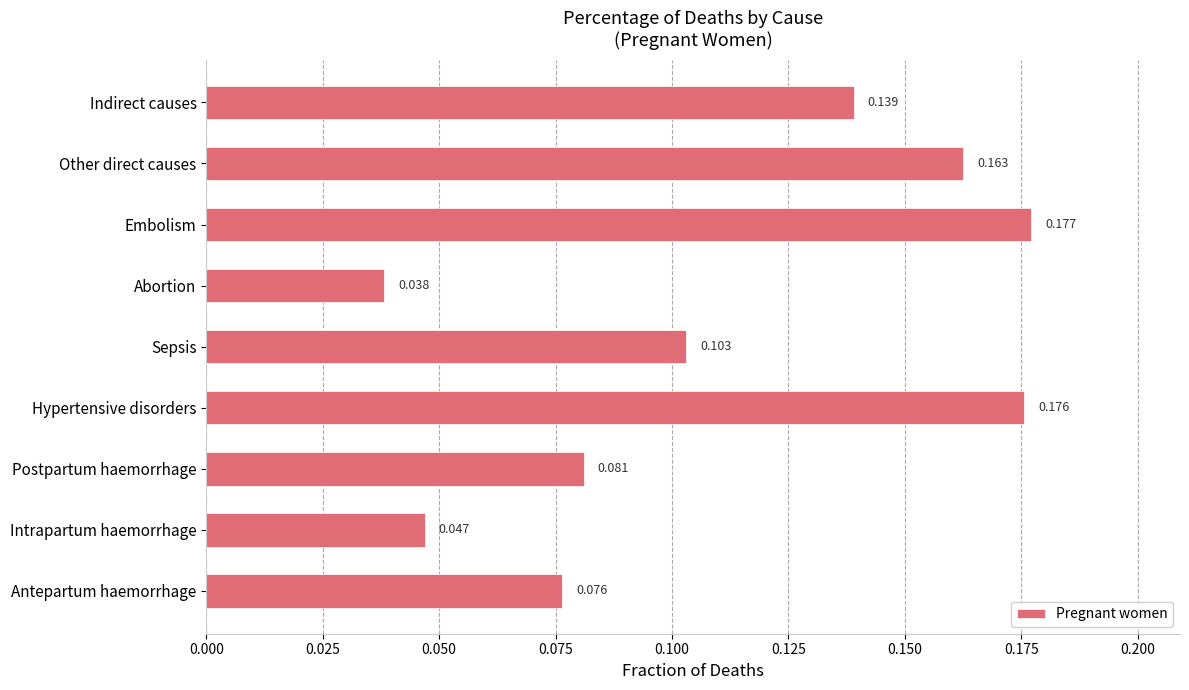

Where is the data nearest to the value 0?

Abortion